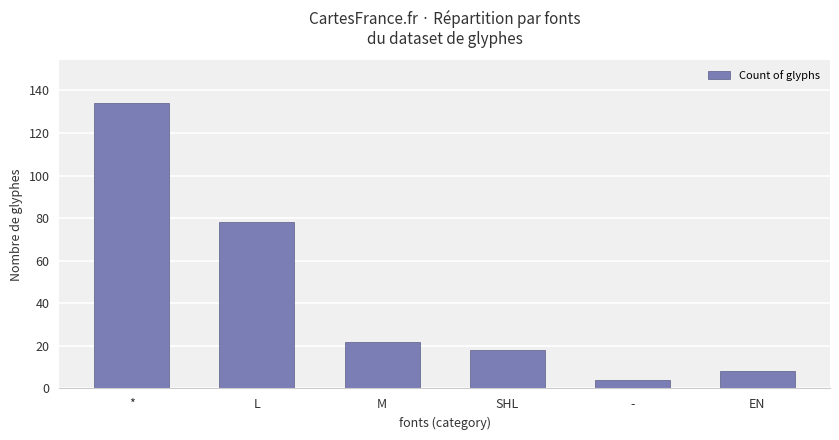

At which category does the chart reach its peak across all series?

*